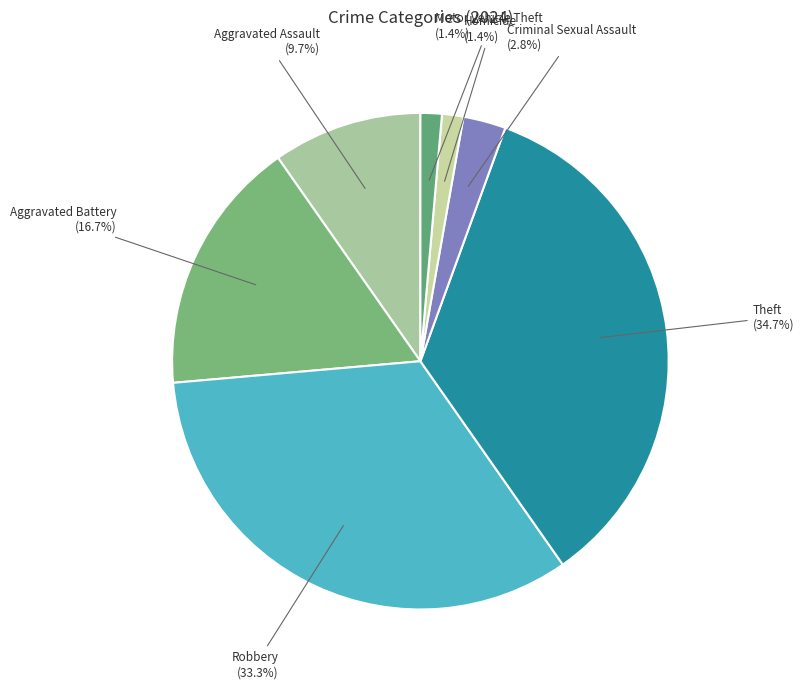

How many segments does this pie chart have?

7